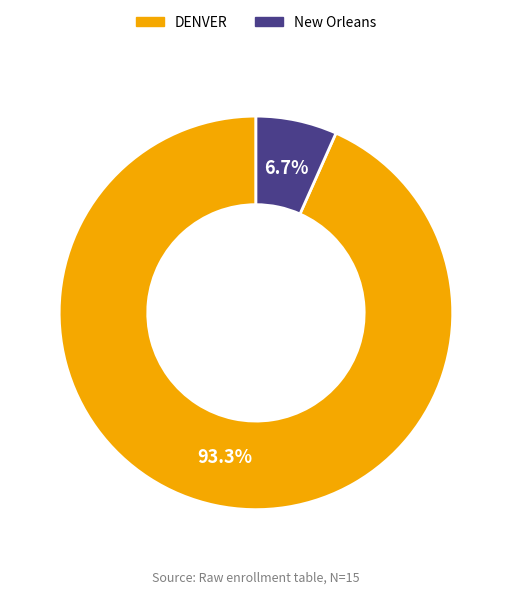

True or false: DENVER accounts for 79% of the total.

False